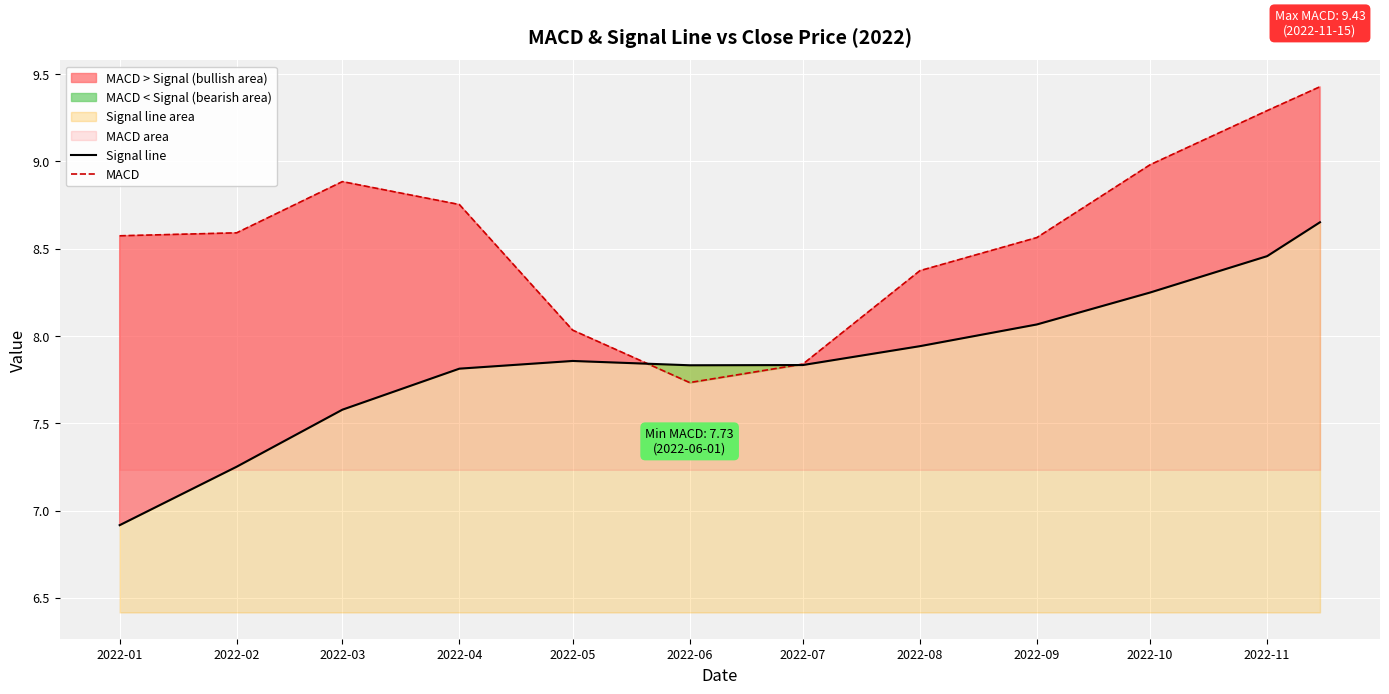

Reading left to right, list all the values displayed in this chart.

Signal line: 6.9	7.3	7.6	7.8	7.9	7.8	7.8	7.9	8.1	8.2	8.5	8.7
MACD: 8.6	8.6	8.9	8.8	8.0	7.7	7.8	8.4	8.6	9.0	9.3	9.4